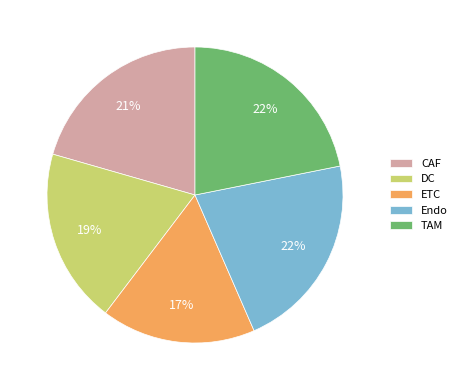

How many slices are in this pie chart?

5